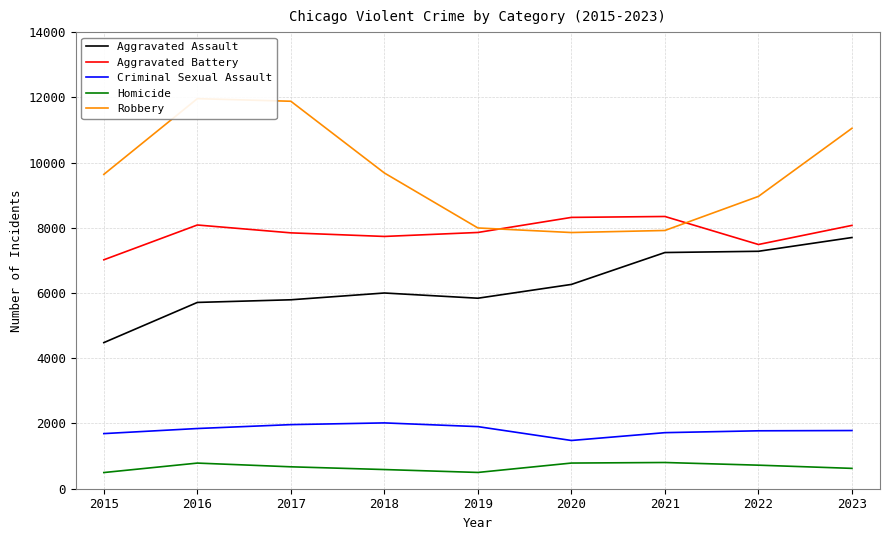

True or false: Aggravated Assault has more than 1 interior local peaks.

False